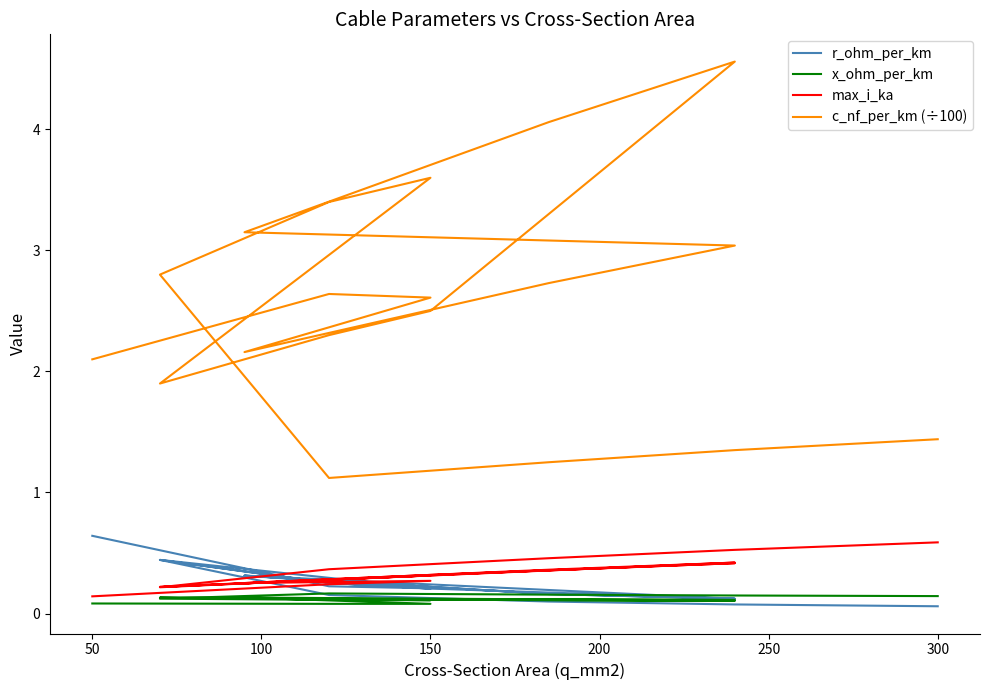

How many lines are shown in the chart?

4